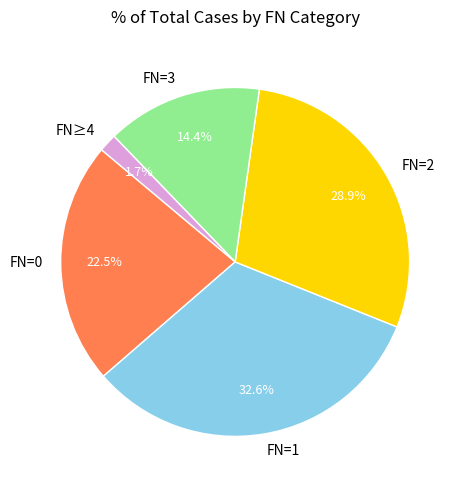

Combined, do FN=1 and FN=0 account for over 50%?

Yes